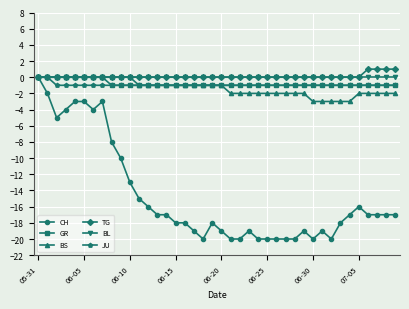

What is the difference between the maximum and second lowest values in the TG series?

1